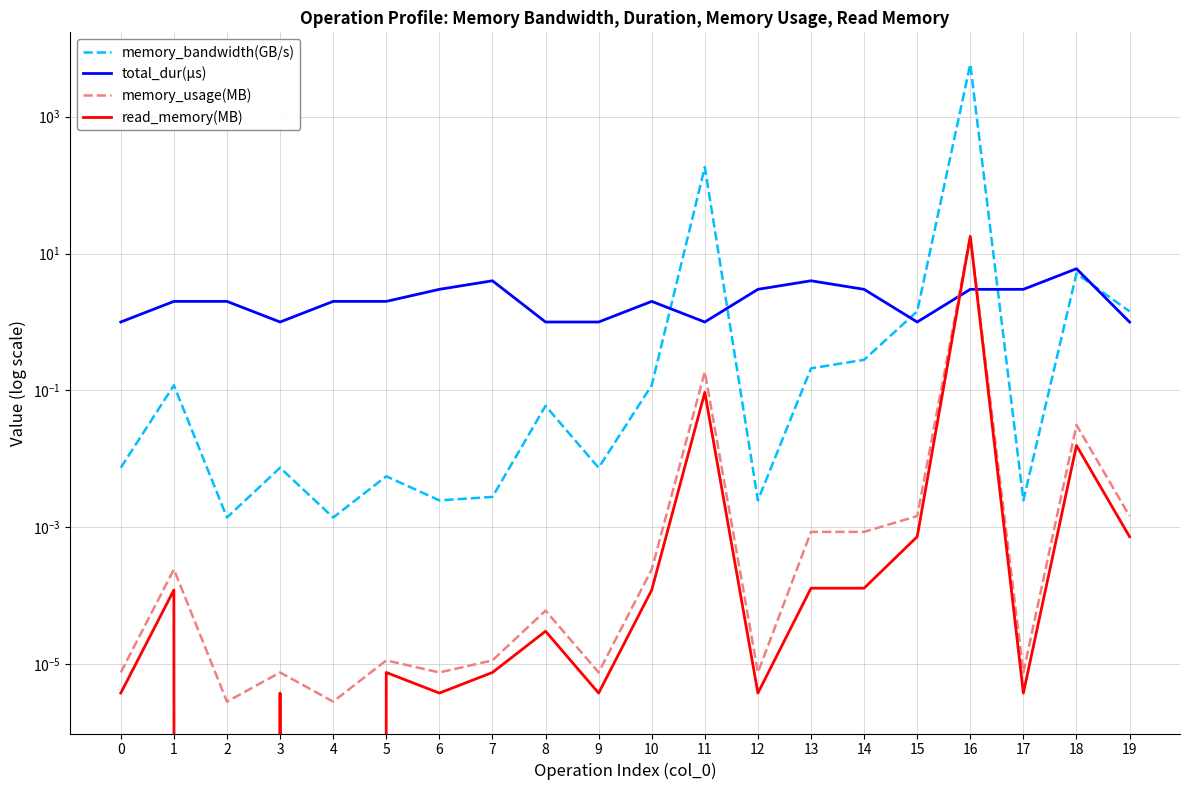

At which label does memory_usage(MB) reach its minimum?

2